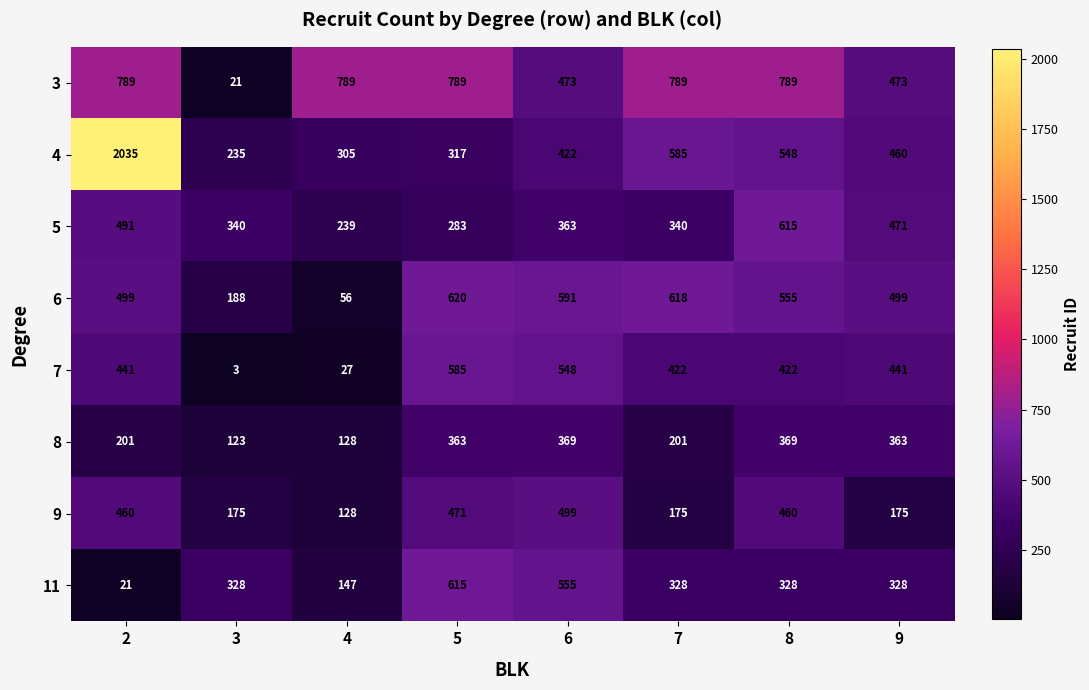

Which series has the largest total across all categories?

3